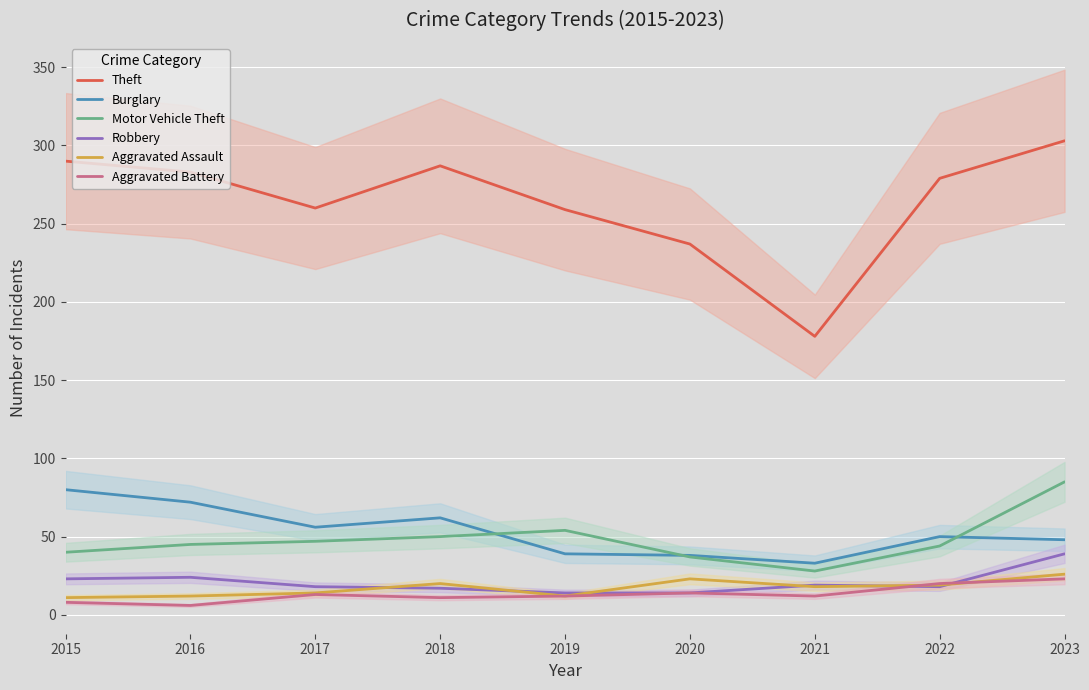

True or false: Motor Vehicle Theft and Burglary cross at least once.

True